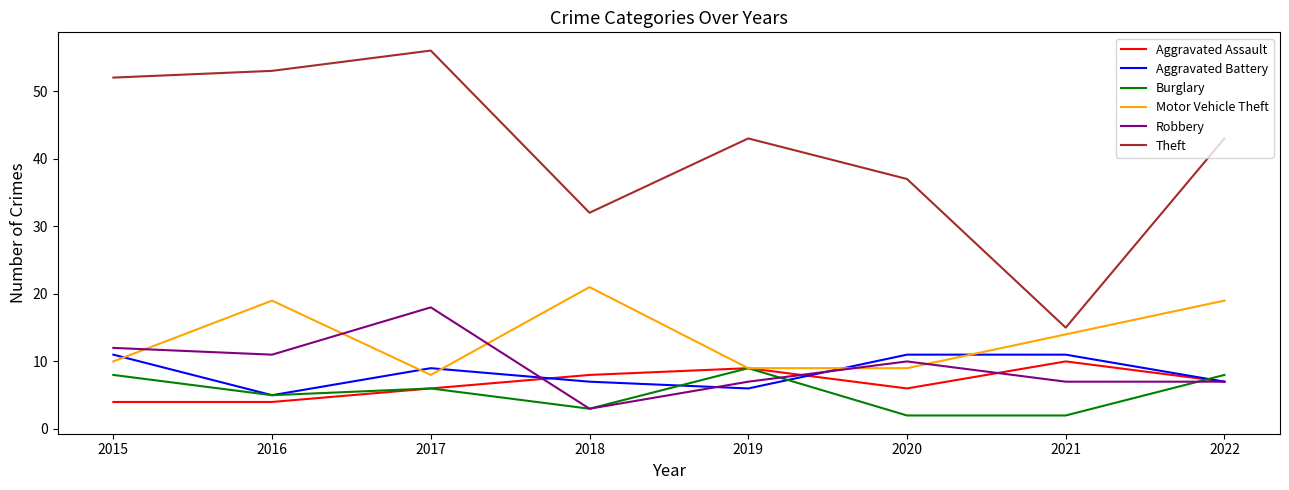

Which category has the highest value in the Robbery series?

2017